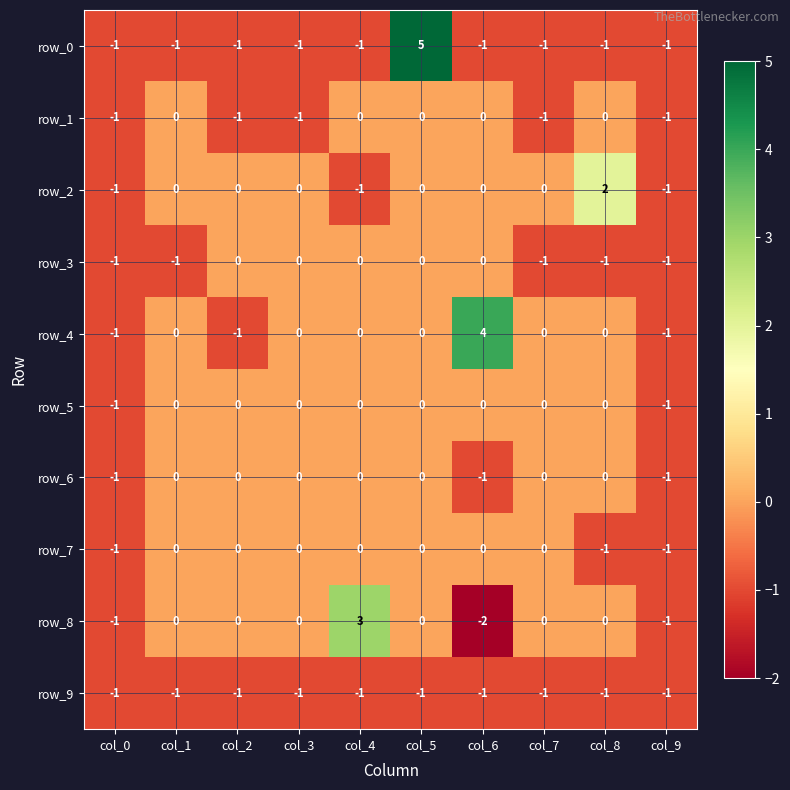

Which series has the widest spread of values?

row_0